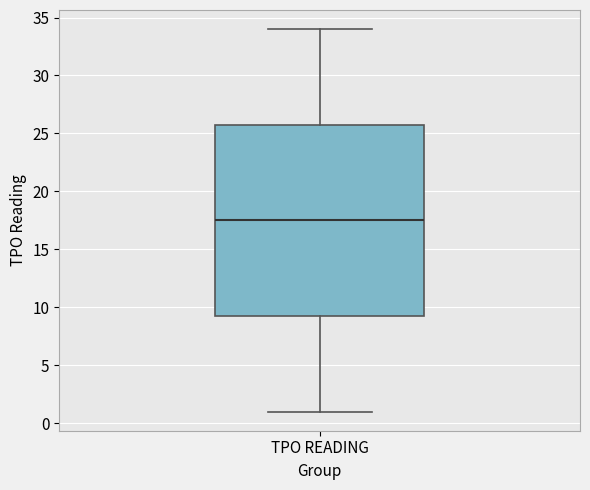

Read this box plot against the y-axis: the position of the median line, the range covered by the box, and the ends of both whiskers. The values are not printed on the chart, so give them approximately, as read against the axis.

median 17.5, box 9.5 to 26.0, whiskers 1.0 to 34.0